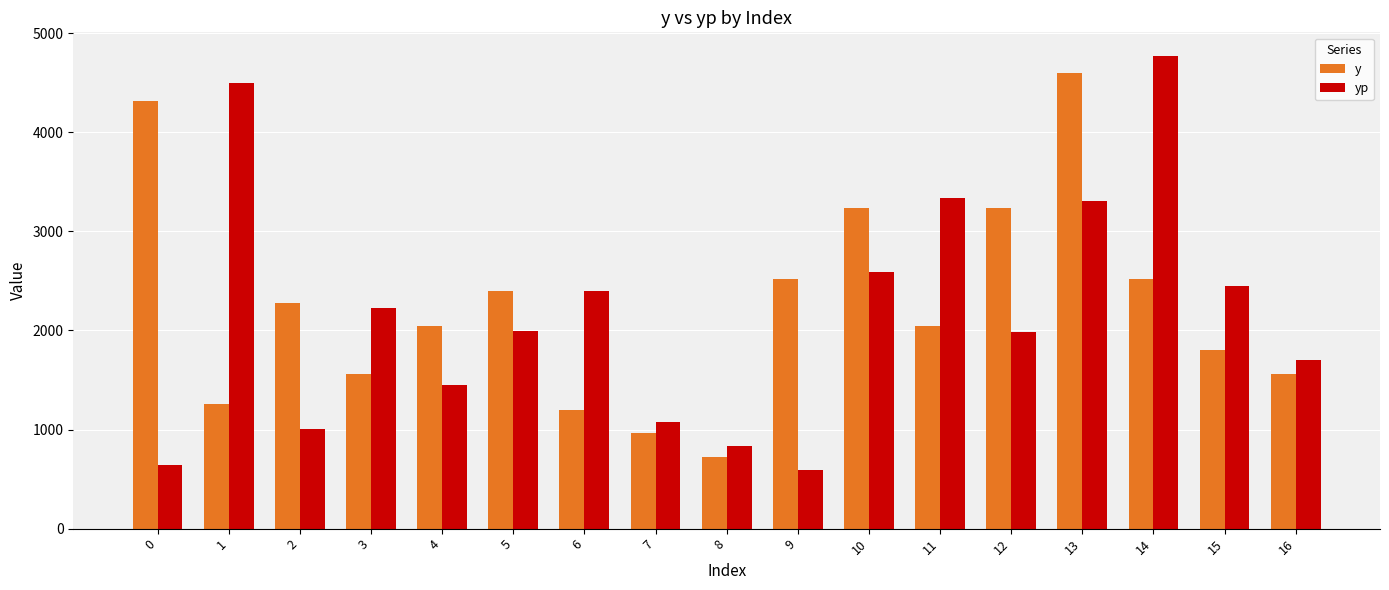

True or false: yp has a value of 2948.6 at 12.

False